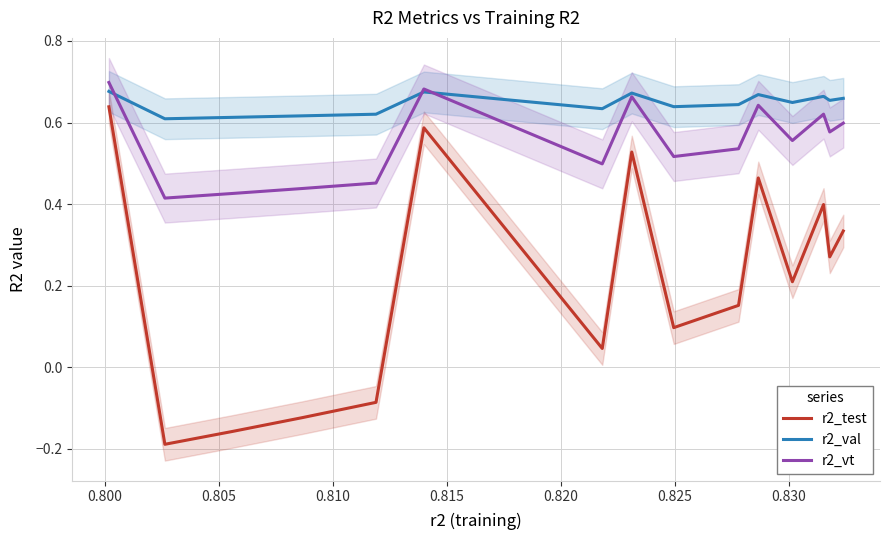

True or false: r2_test and r2_vt cross at least once.

False